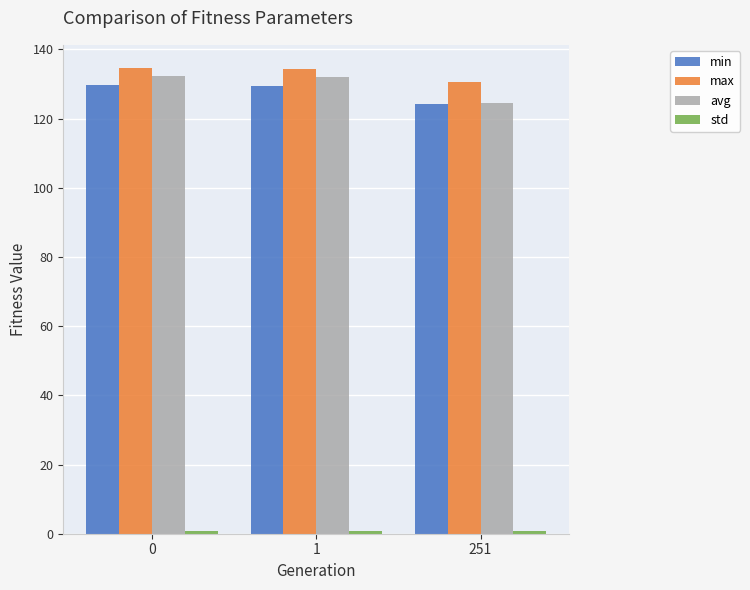

At how many categories does at least one series exceed 92?

3